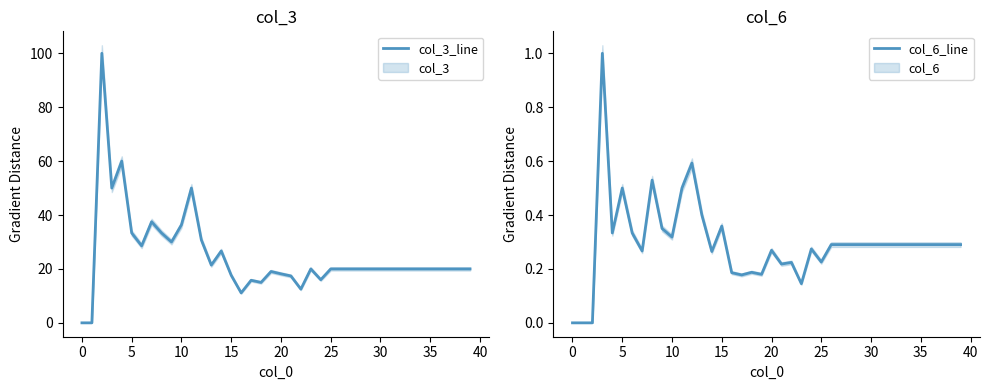

Is this an area chart (filled region under the line)?

No